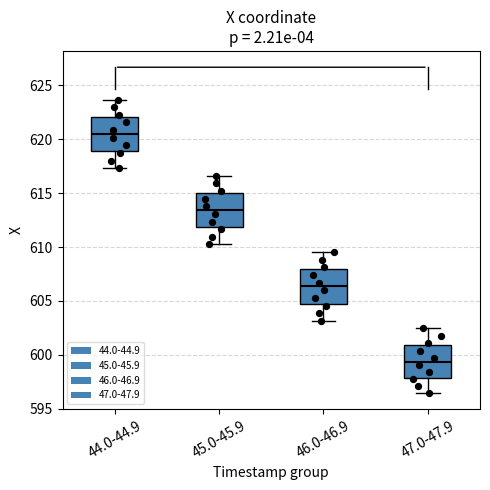

Reading left to right, read every box against the y-axis: the position of its median line, the range the box covers, and the ends of its whiskers. The values are not printed on the chart, so give them approximately, as read against the axis.

44.0-44.9: median 620.5, box 619.0 to 622.0, whiskers 617.5 to 623.5
45.0-45.9: median 613.5, box 612.0 to 615.0, whiskers 610.0 to 616.5
46.0-46.9: median 606.5, box 605.0 to 608.0, whiskers 603.0 to 609.5
47.0-47.9: median 599.5, box 598.0 to 601.0, whiskers 596.5 to 602.5